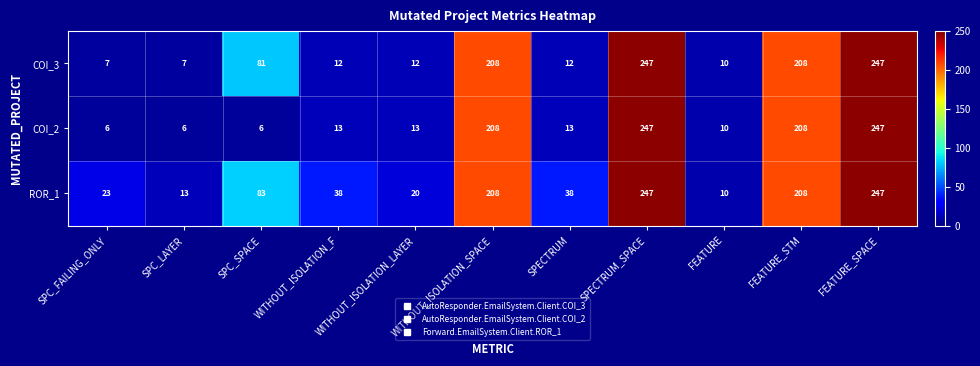

What is the minimum value shown in the chart?

6